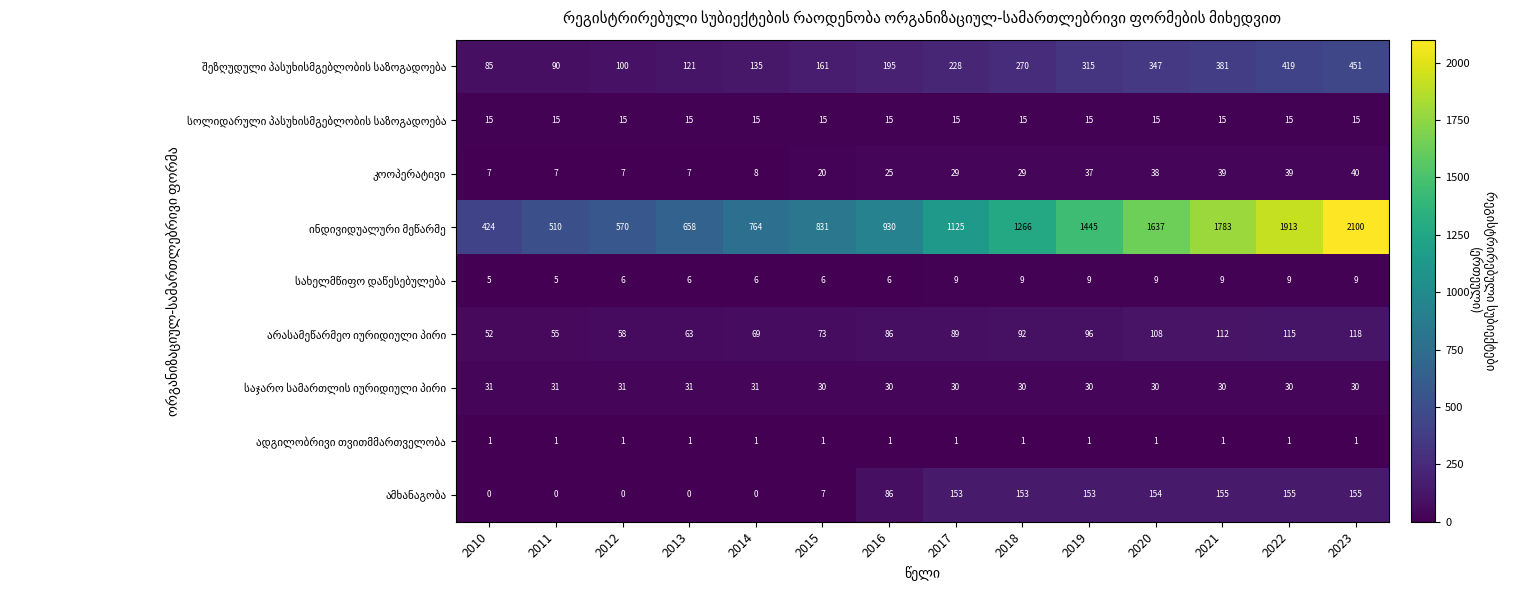

What is the spread (max minus min) of values at 2018?

1265